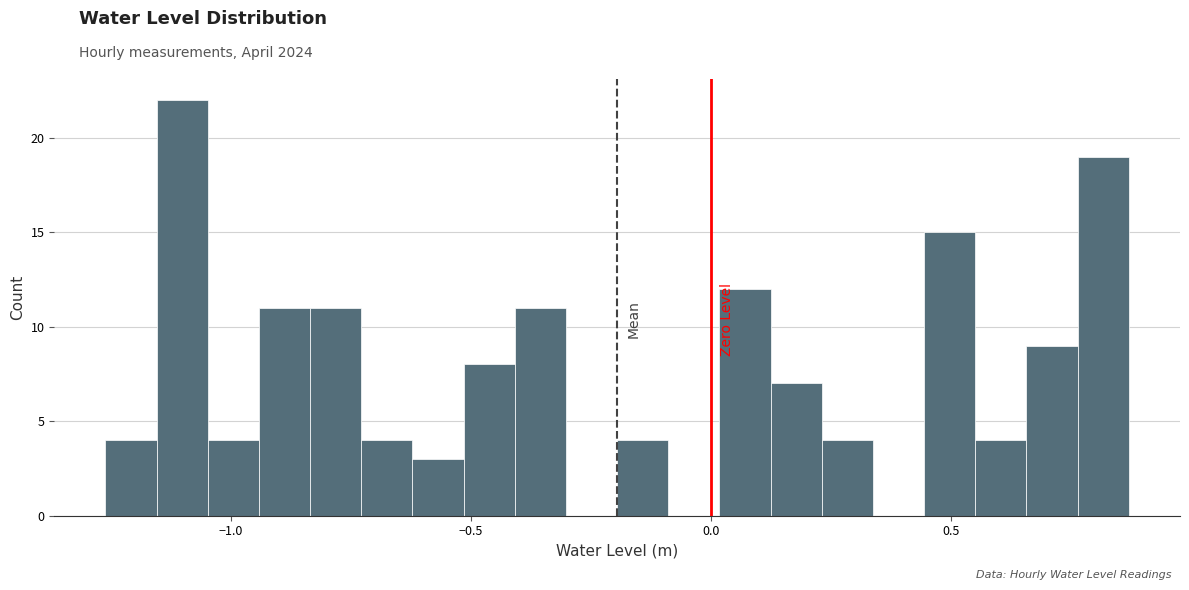

Read against the x-axis, roughly where is the centre of the tallest bar?

-1.10